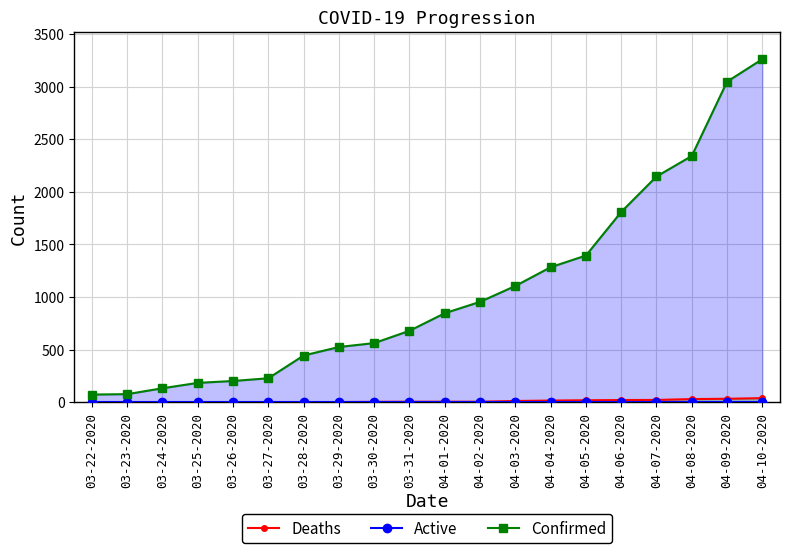

Which series has the largest range (max minus min)?

Confirmed